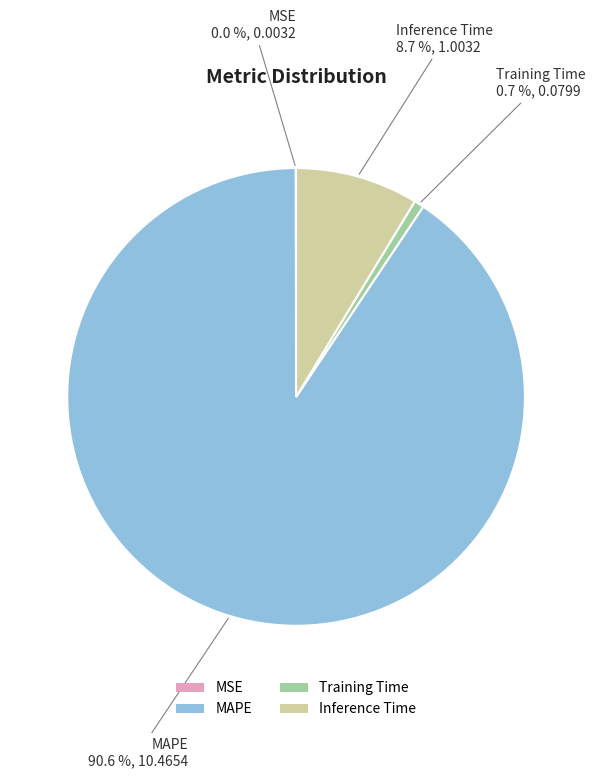

Is there a majority slice in this chart?

Yes